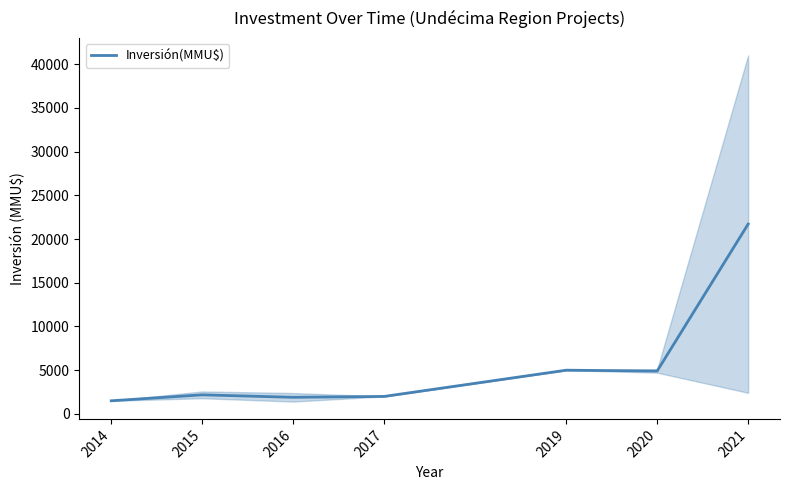

List the labels in order of value, smallest first.

2014, 2016, 2017, 2015, 2020, 2019, 2021